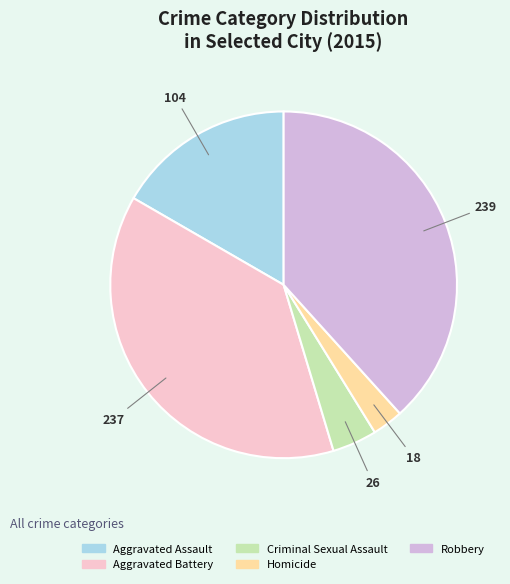

Which category has the smallest portion of the pie?

Homicide